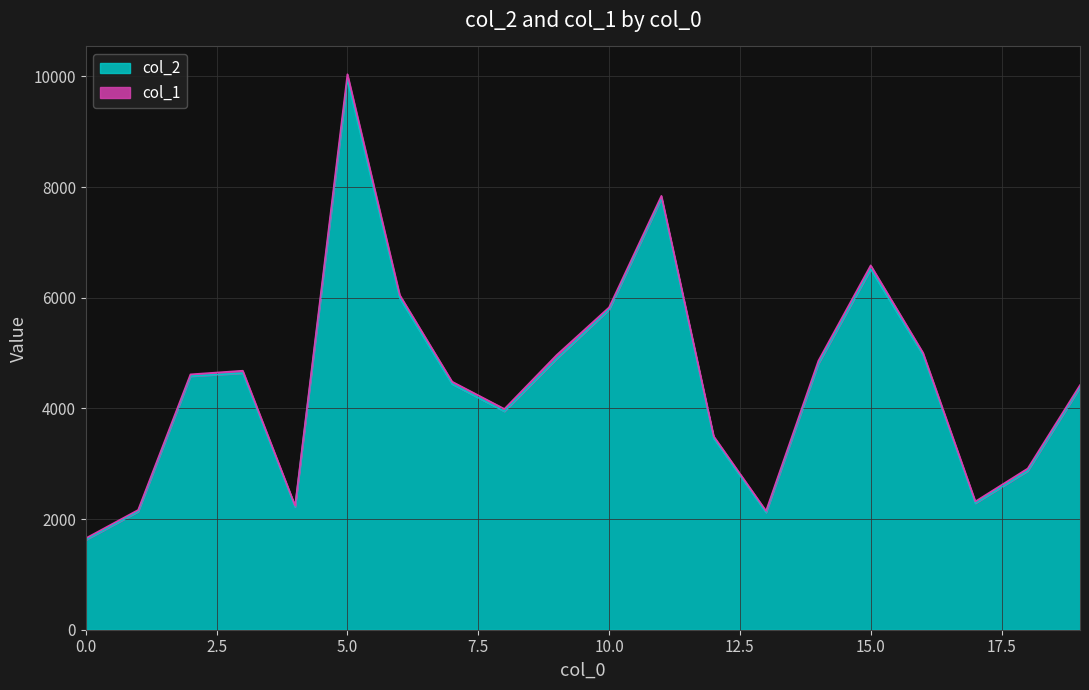

List the labels in order of value, largest first.

5, 11, 15, 6, 10, 16, 9, 14, 3, 2, 7, 19, 8, 12, 18, 17, 4, 1, 13, 0